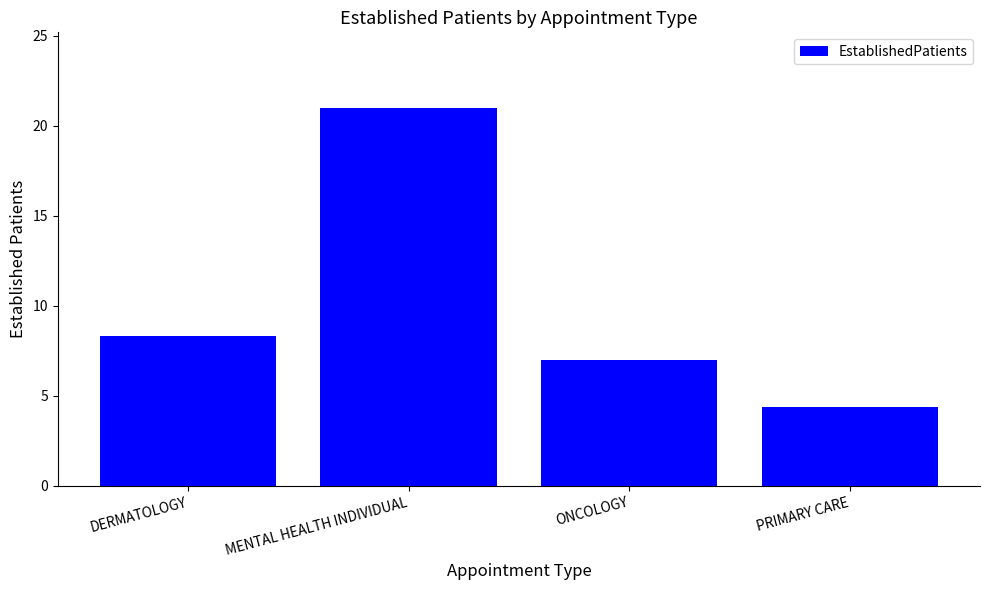

What position from the left is PRIMARY CARE?

4